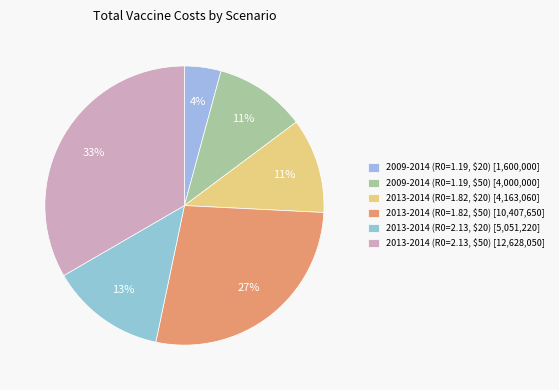

To the nearest percent, what is the difference between the largest and smallest slice percentages?

29%